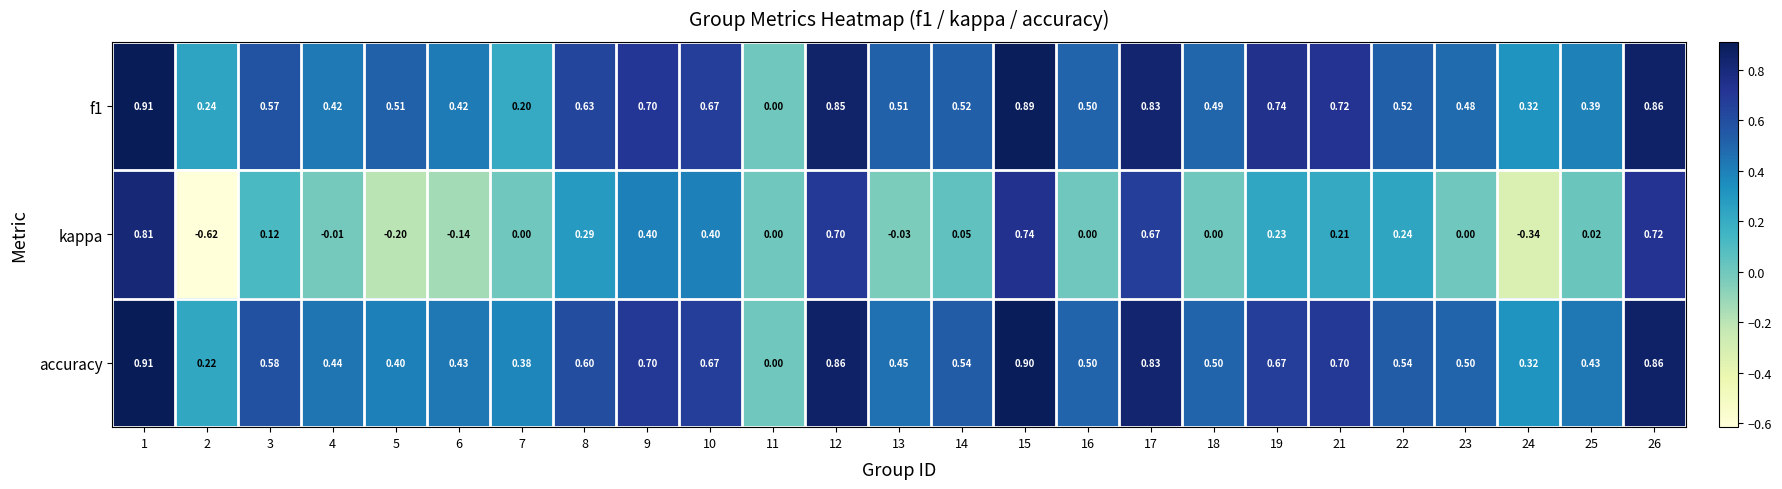

Is the value of f1 at 5 greater than the value of accuracy at 25?

Yes